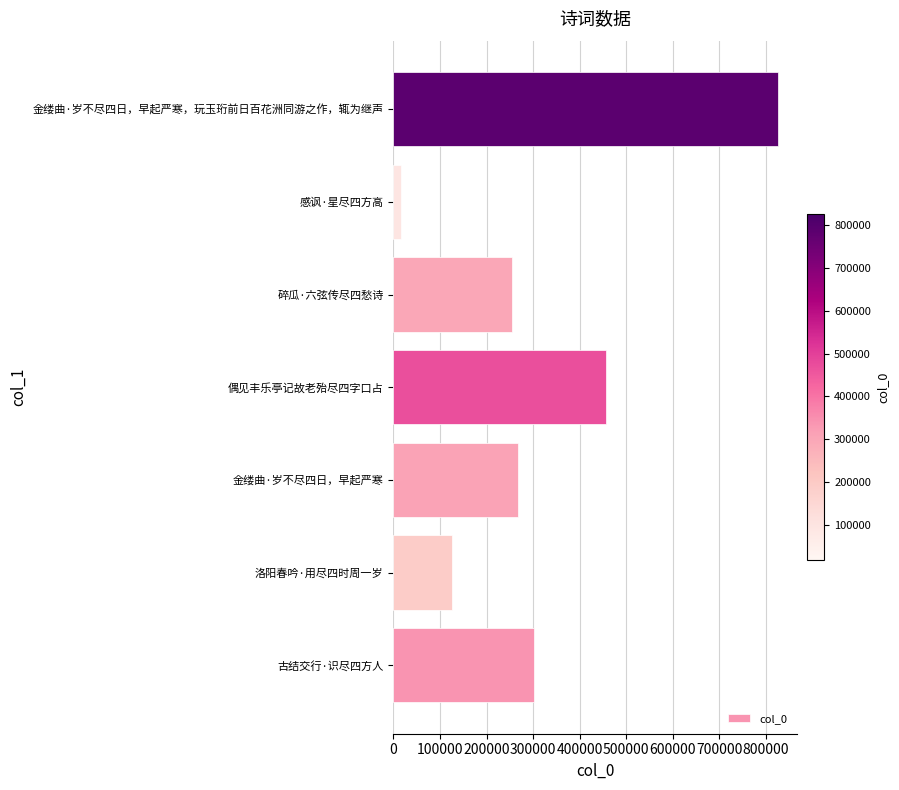

Reading bottom to top, transcribe all the data shown in this chart.

302174	125940	266665	456198	254062	16522	826149